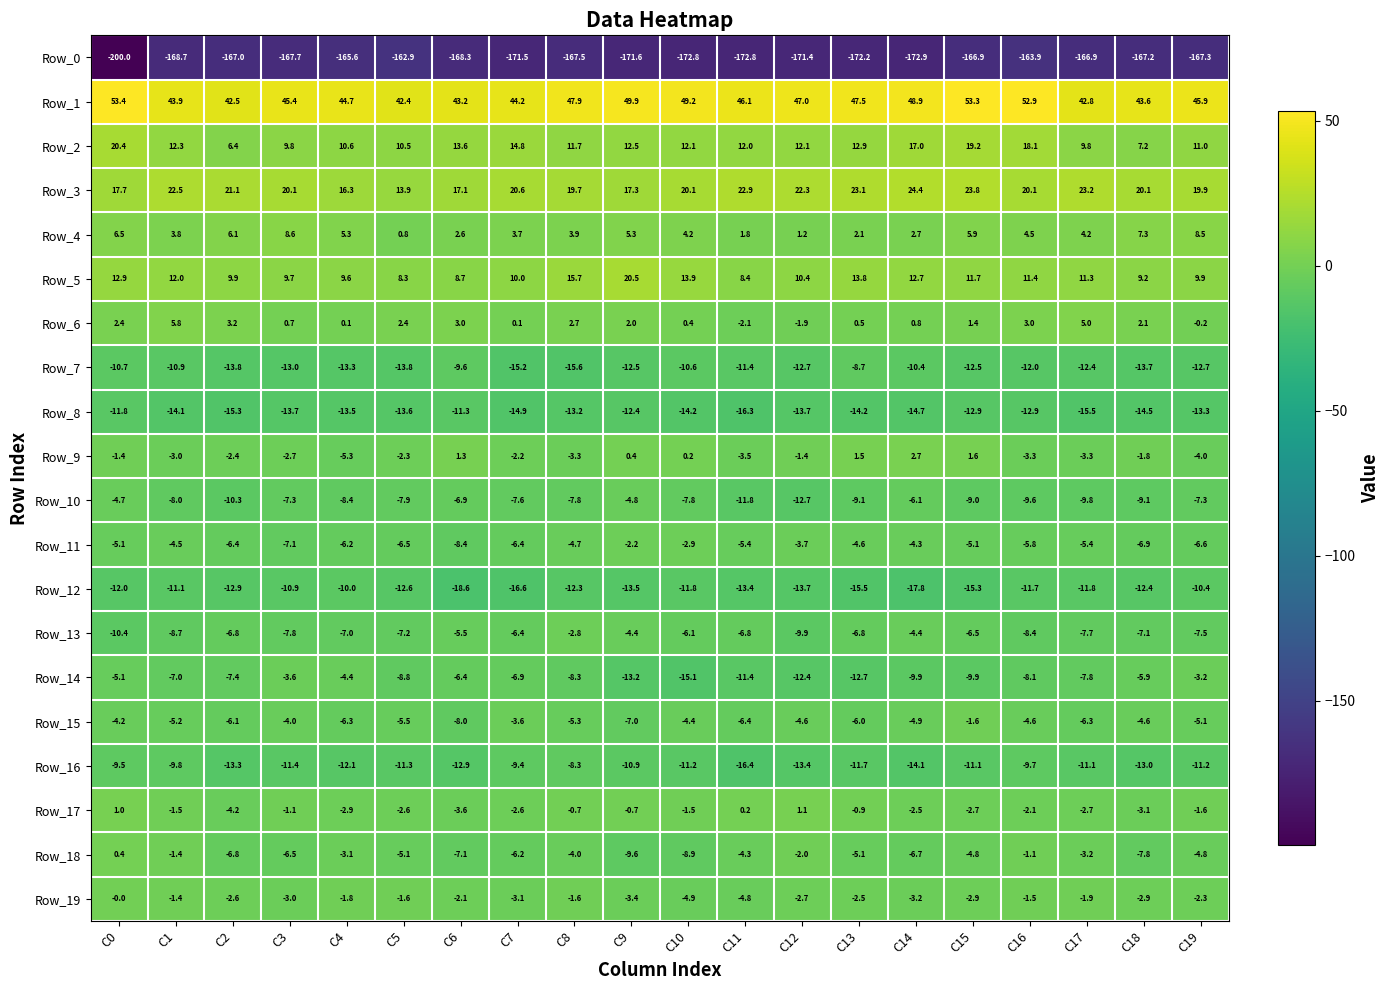

At C9, list the series in order from largest to smallest.

Row_1, Row_5, Row_3, Row_2, Row_4, Row_6, Row_9, Row_17, Row_11, Row_19, Row_13, Row_10, Row_15, Row_18, Row_16, Row_8, Row_7, Row_14, Row_12, Row_0